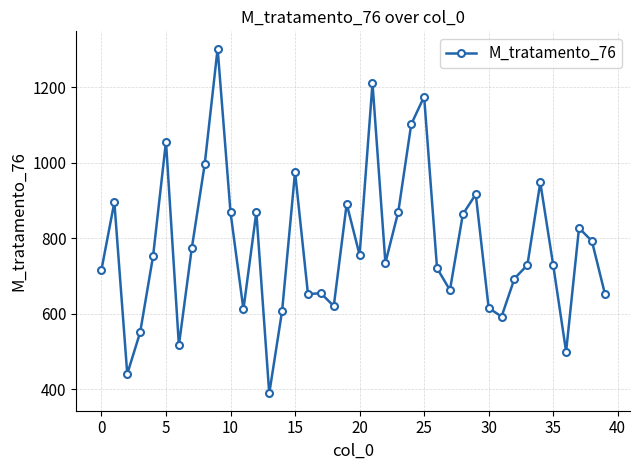

What is the greatest value displayed?

1303.2